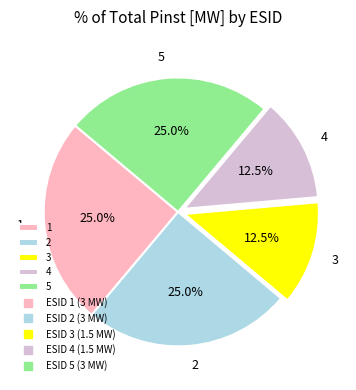

Count the number of slices in the pie.

5